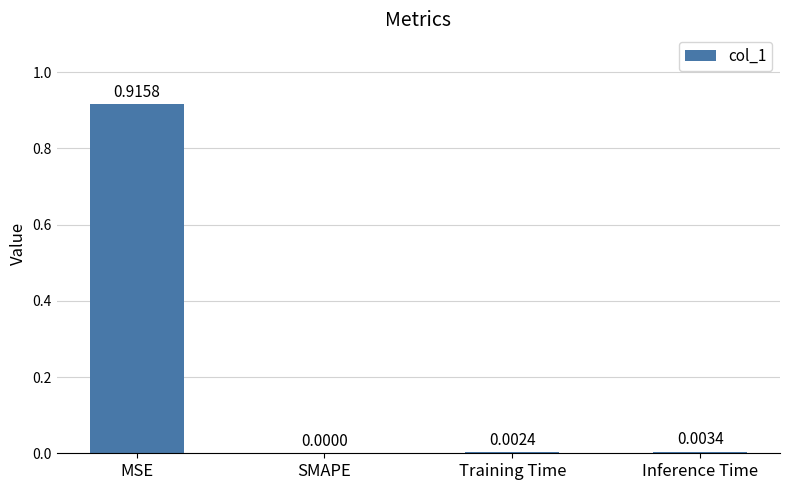

Where is the data nearest to the value 0?

SMAPE